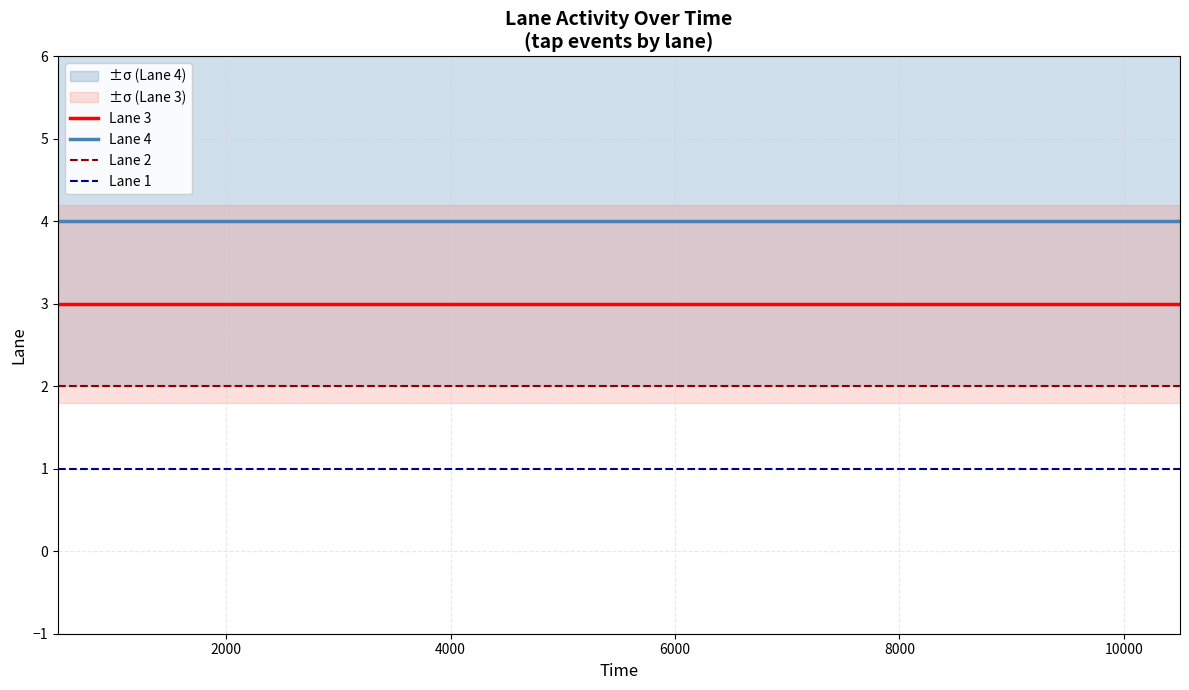

Rank the series at 8000 from lowest to highest value.

Lane 1, Lane 2, Lane 3, Lane 4